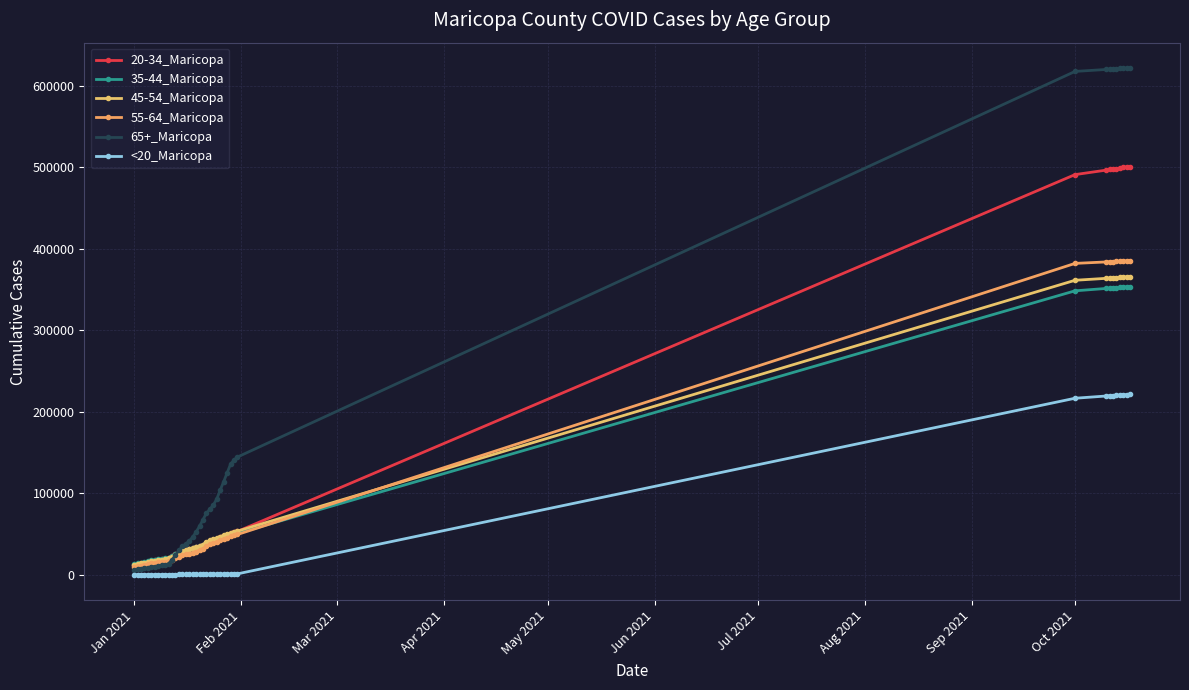

Count the number of categories in the chart.

40